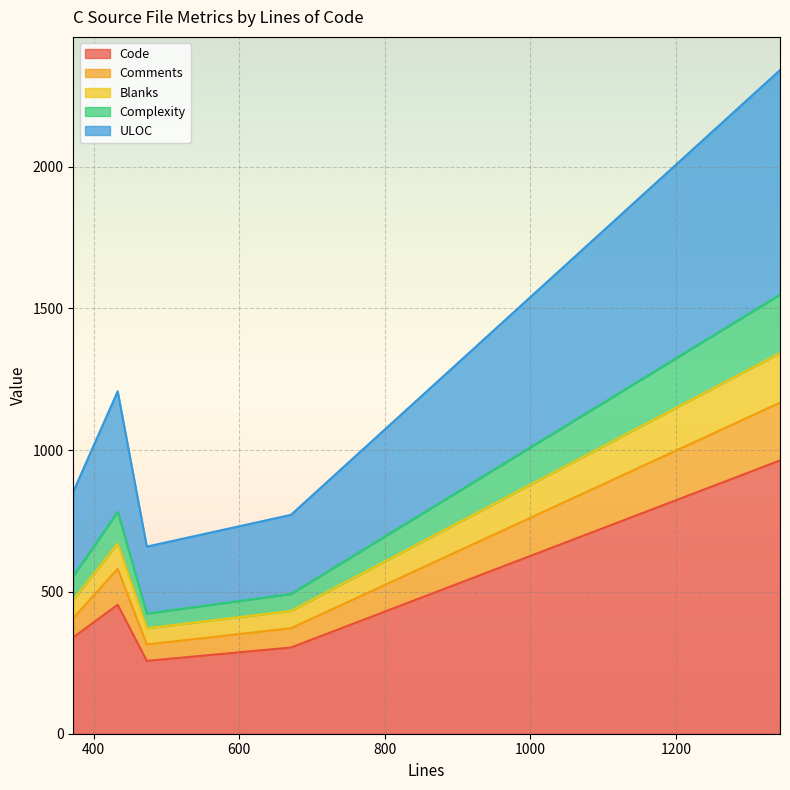

How many lines are shown in the chart?

5